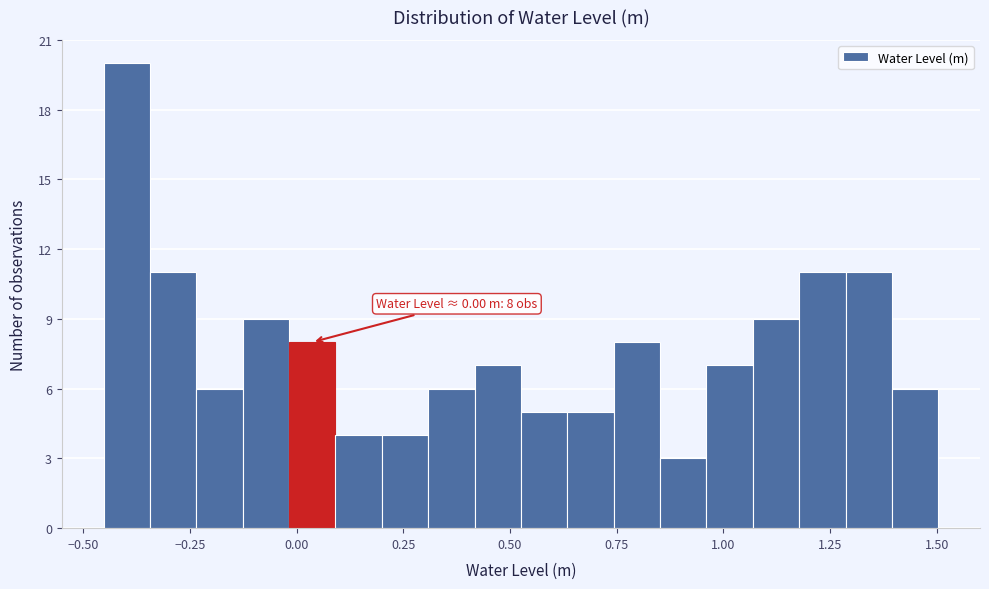

Around what value on the x-axis is the tallest bar? Give the approximate position of its centre, as read against the axis.

-0.40